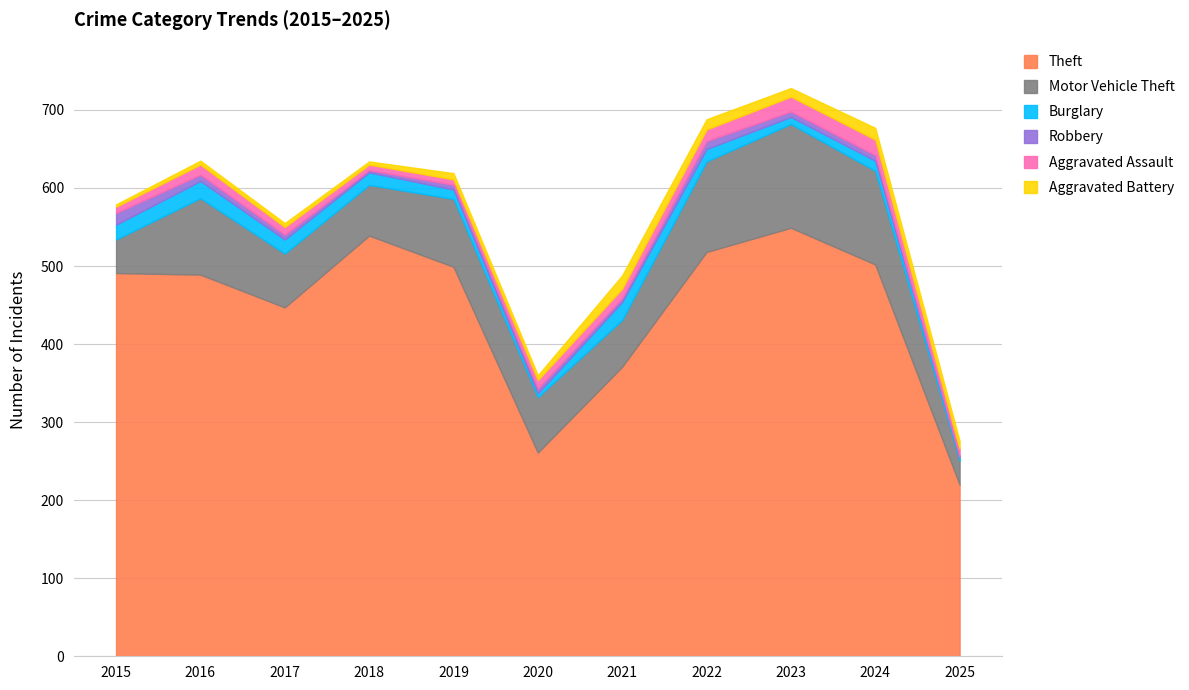

Which series has the largest total across all categories?

Theft